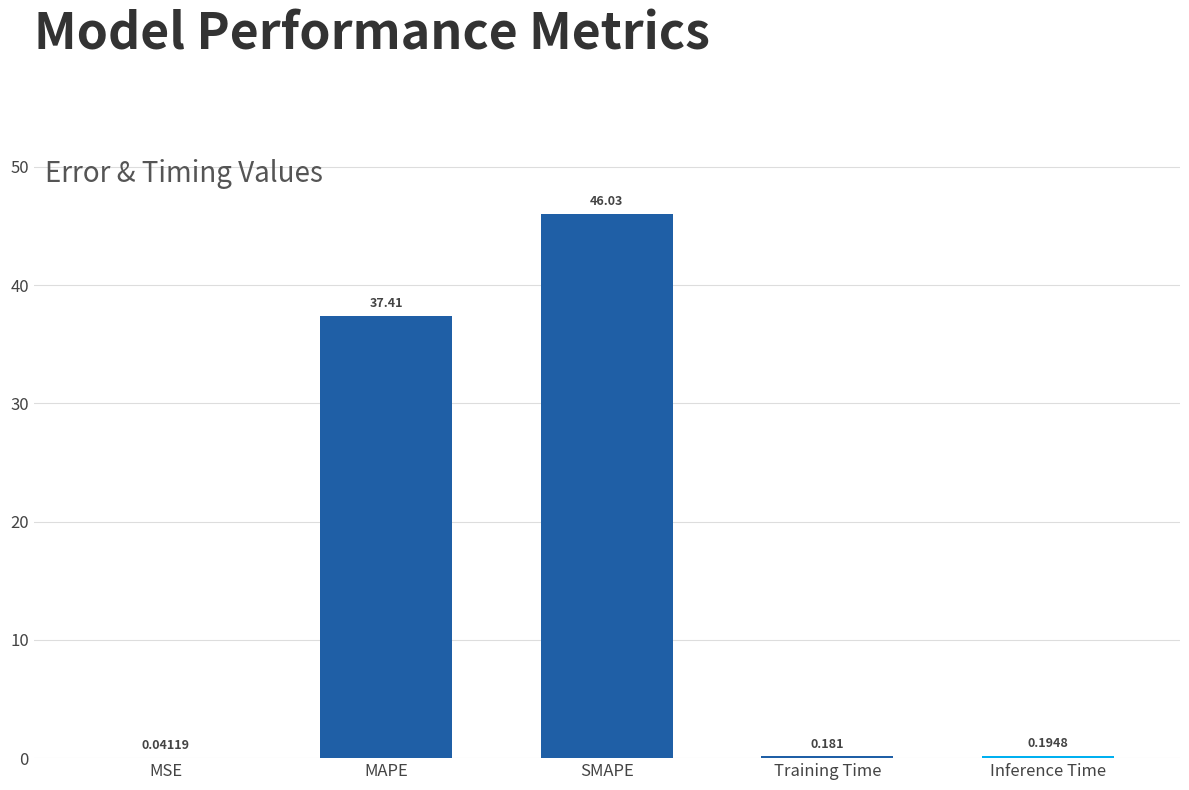

Which has a higher value, MAPE or MSE?

MAPE